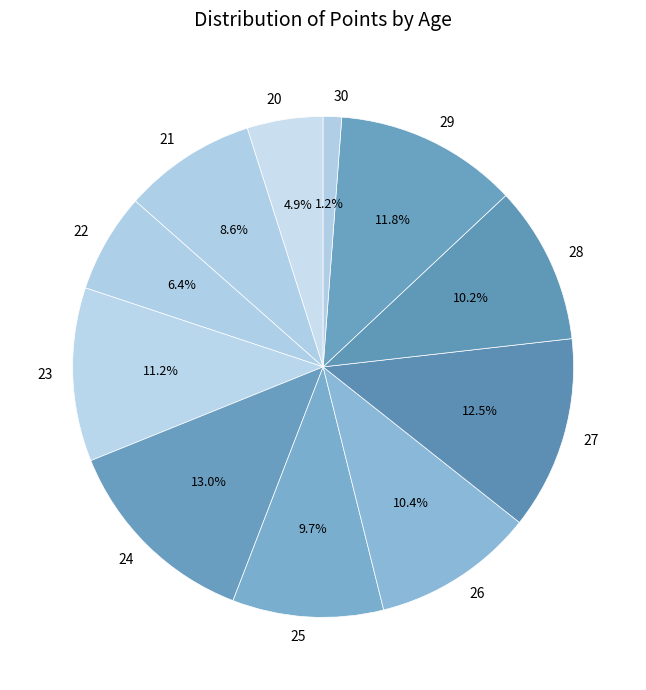

Does any single category account for the majority?

No